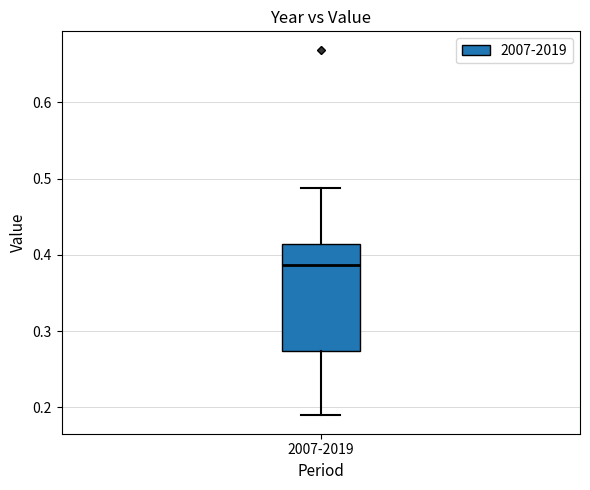

Read this box plot against the y-axis: the position of the median line, the range covered by the box, and the ends of both whiskers. The values are not printed on the chart, so give them approximately, as read against the axis.

median 0.39, box 0.27 to 0.41, whiskers 0.19 to 0.49